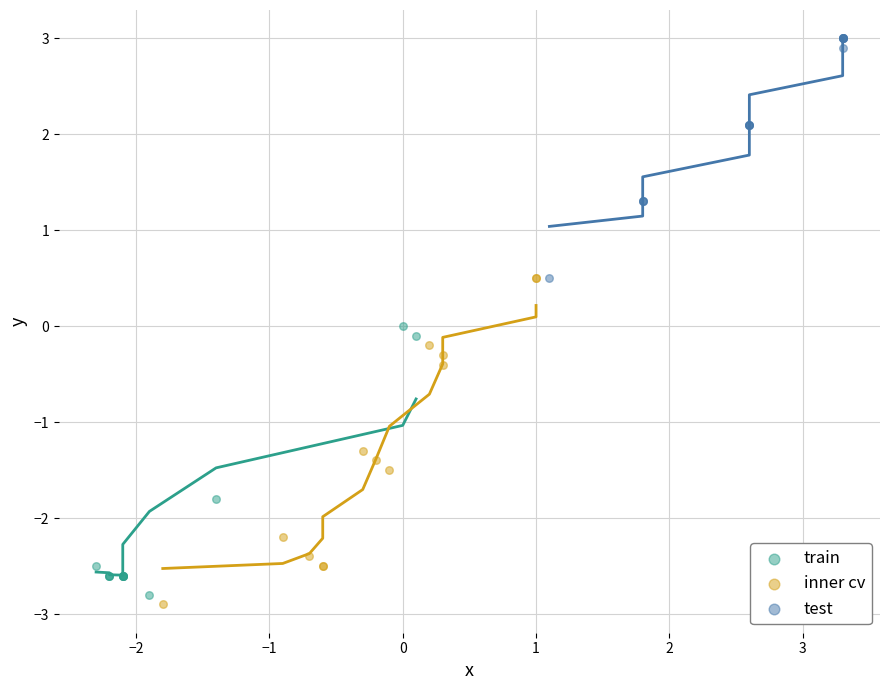

Which series has the largest Y range (max minus min)?

inner cv